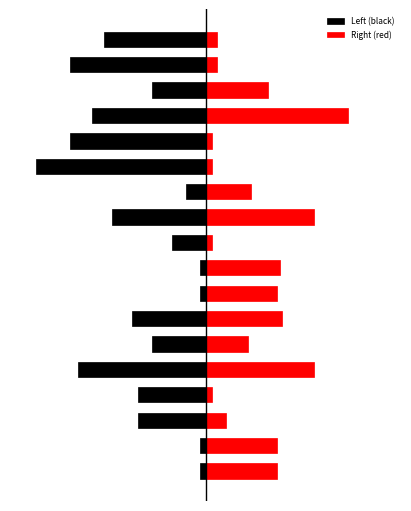

What is the total value across all series at 14?

10